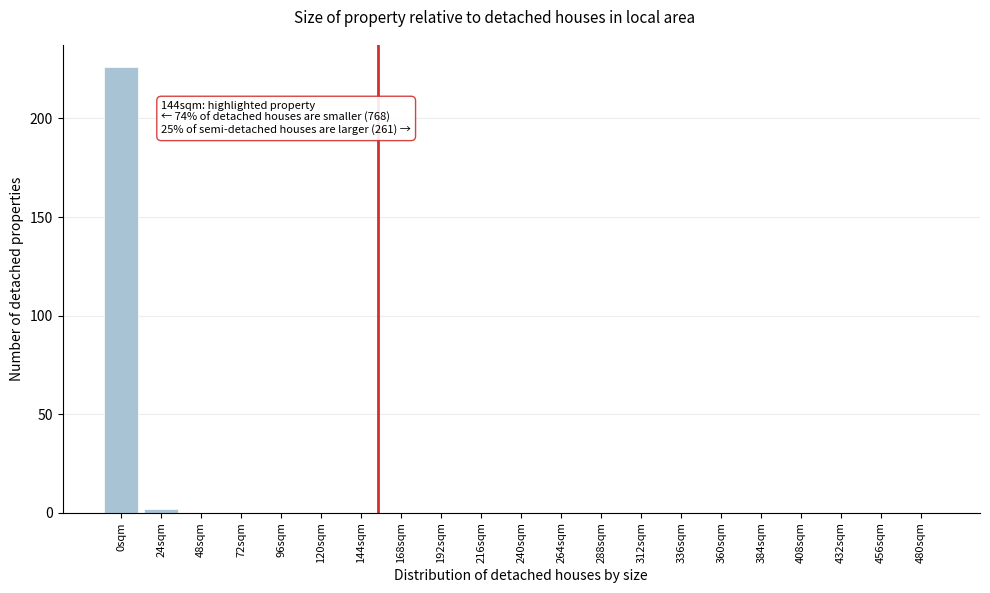

Reading left to right, extract all data points from this chart.

0sqm=226	24sqm=2	48sqm=0	72sqm=0	96sqm=0	120sqm=0	144sqm=0	168sqm=0	192sqm=0	216sqm=0	240sqm=0	264sqm=0	288sqm=0	312sqm=0	336sqm=0	360sqm=0	384sqm=0	408sqm=0	432sqm=0	456sqm=0	480sqm=0